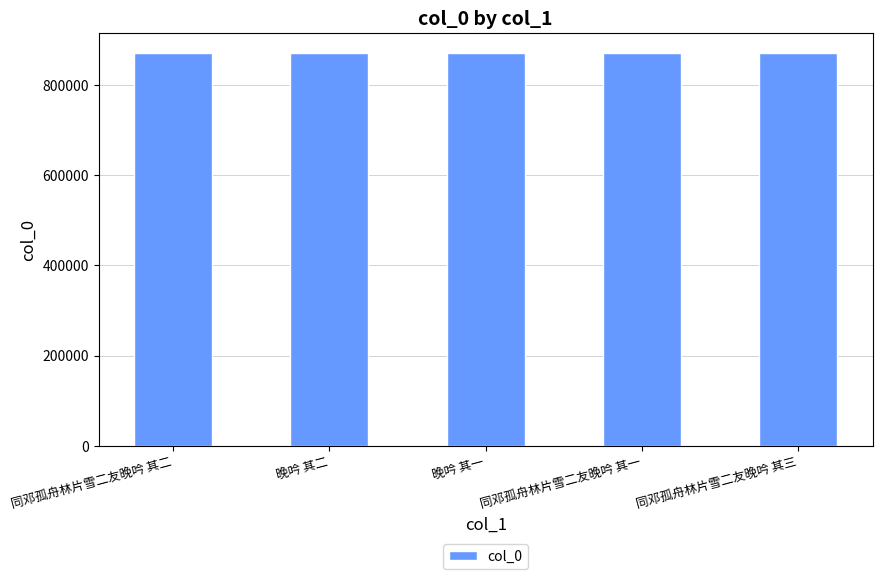

Approximately how many times larger is the value at 晚吟 其一 compared to 同邓孤舟林片雪二友晚吟 其一?

1.0